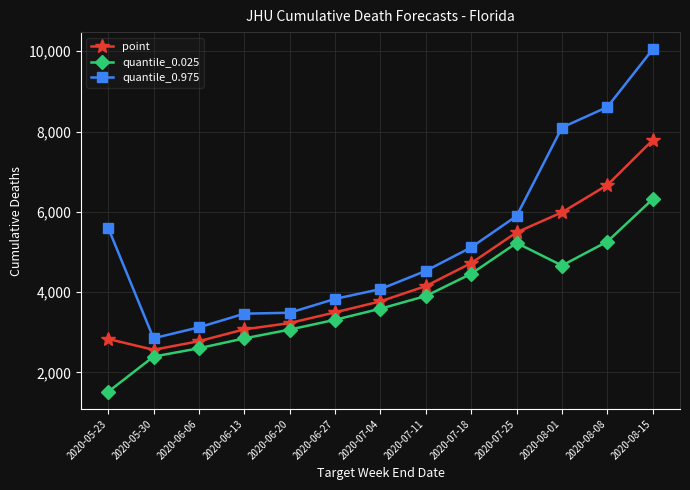

What position from the left is 2020-06-06?

3